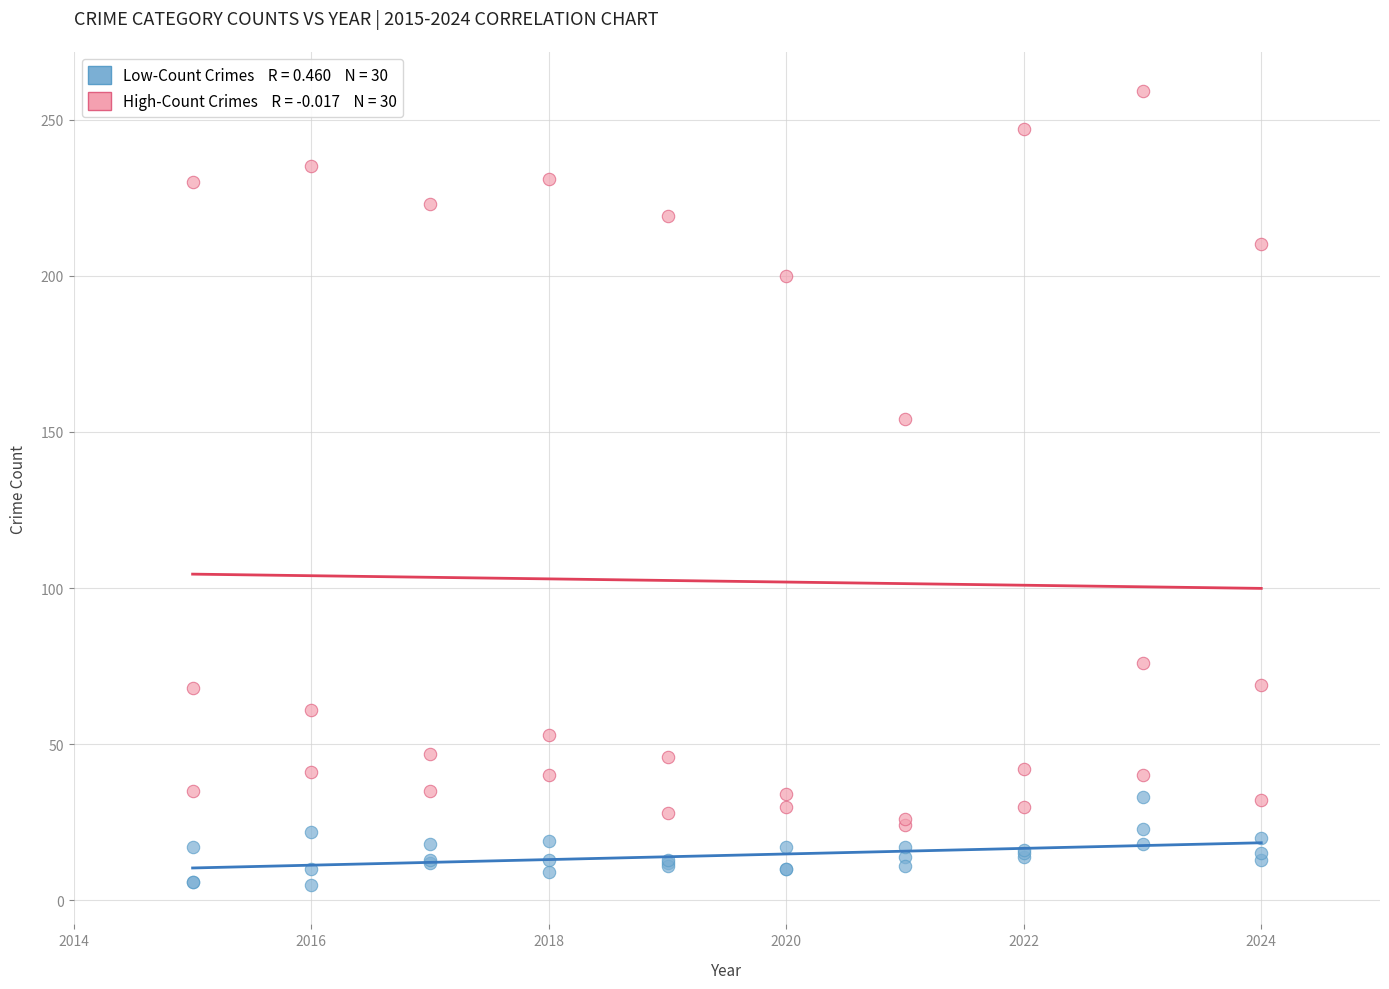

Across all series, what Y value is closest to 132?

154